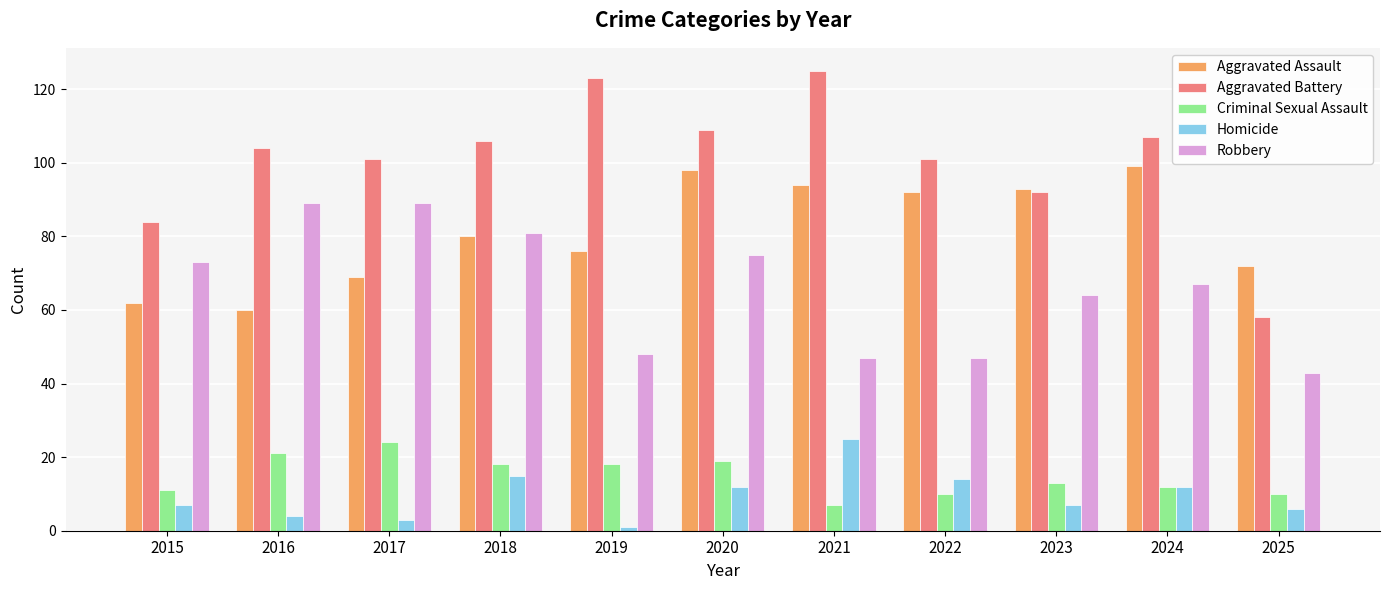

What is the difference between the maximum and minimum values in the Robbery series?

46